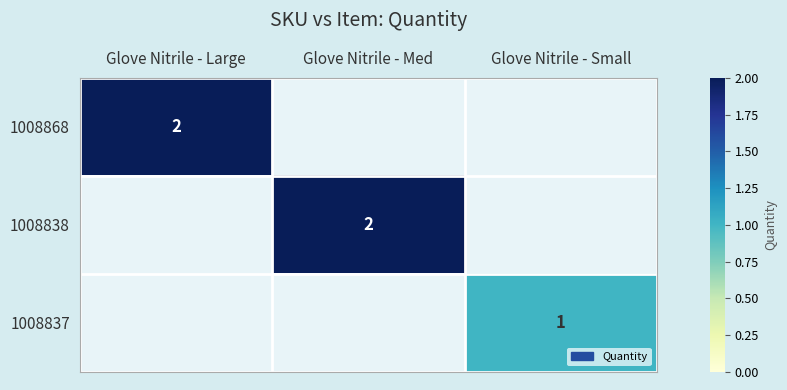

List the series in order of their peak value, highest first.

1008868, 1008838, 1008837